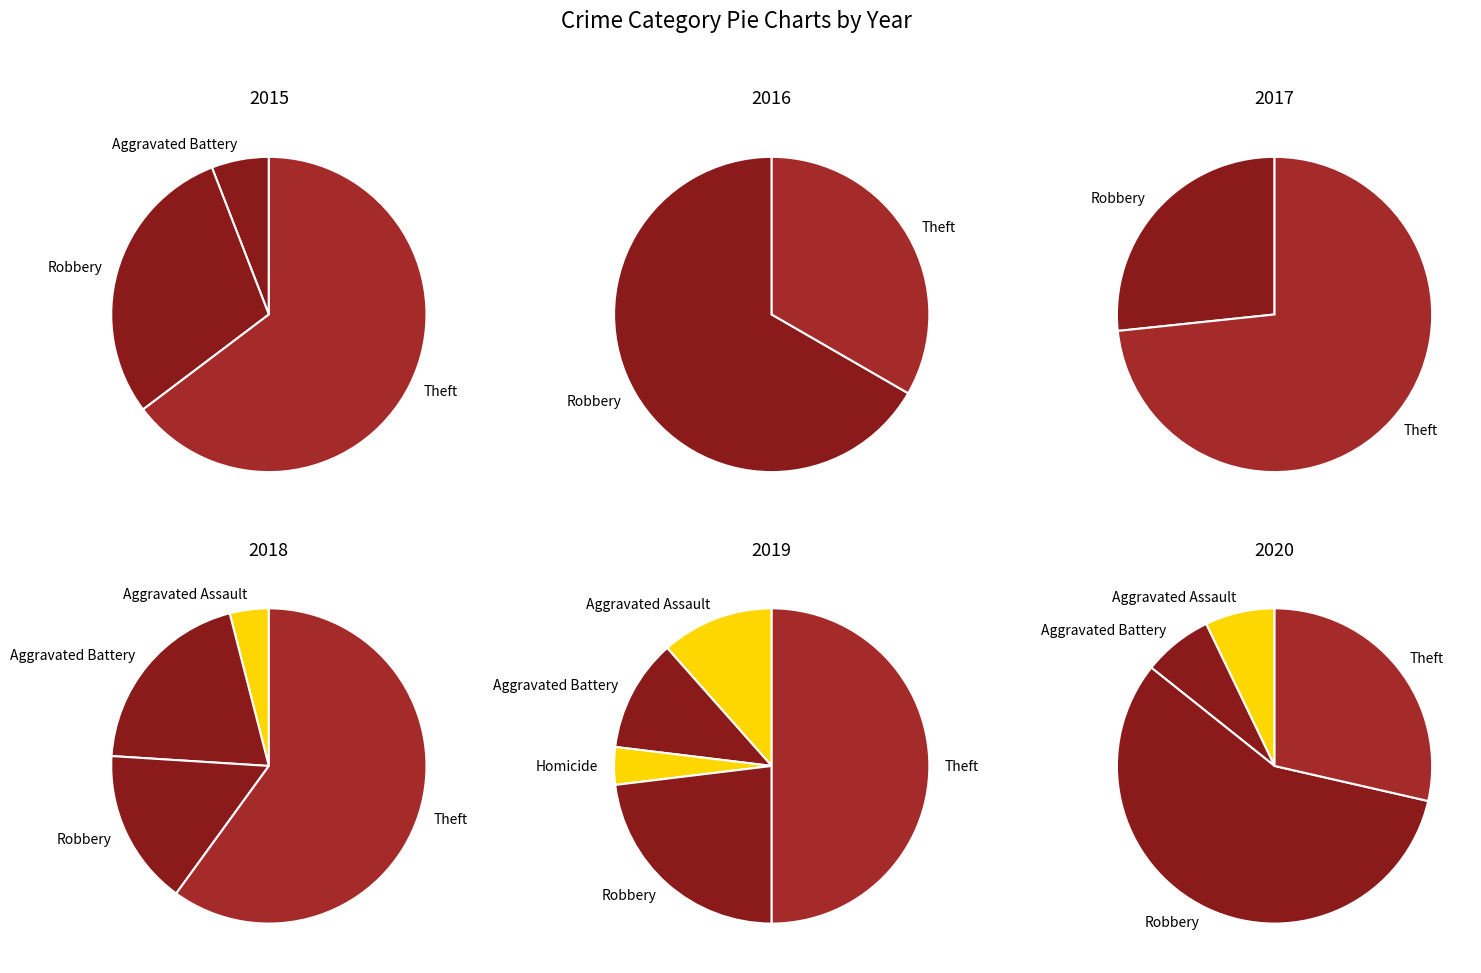

To the nearest percent, what is the difference between the largest and smallest slice percentages?

50%